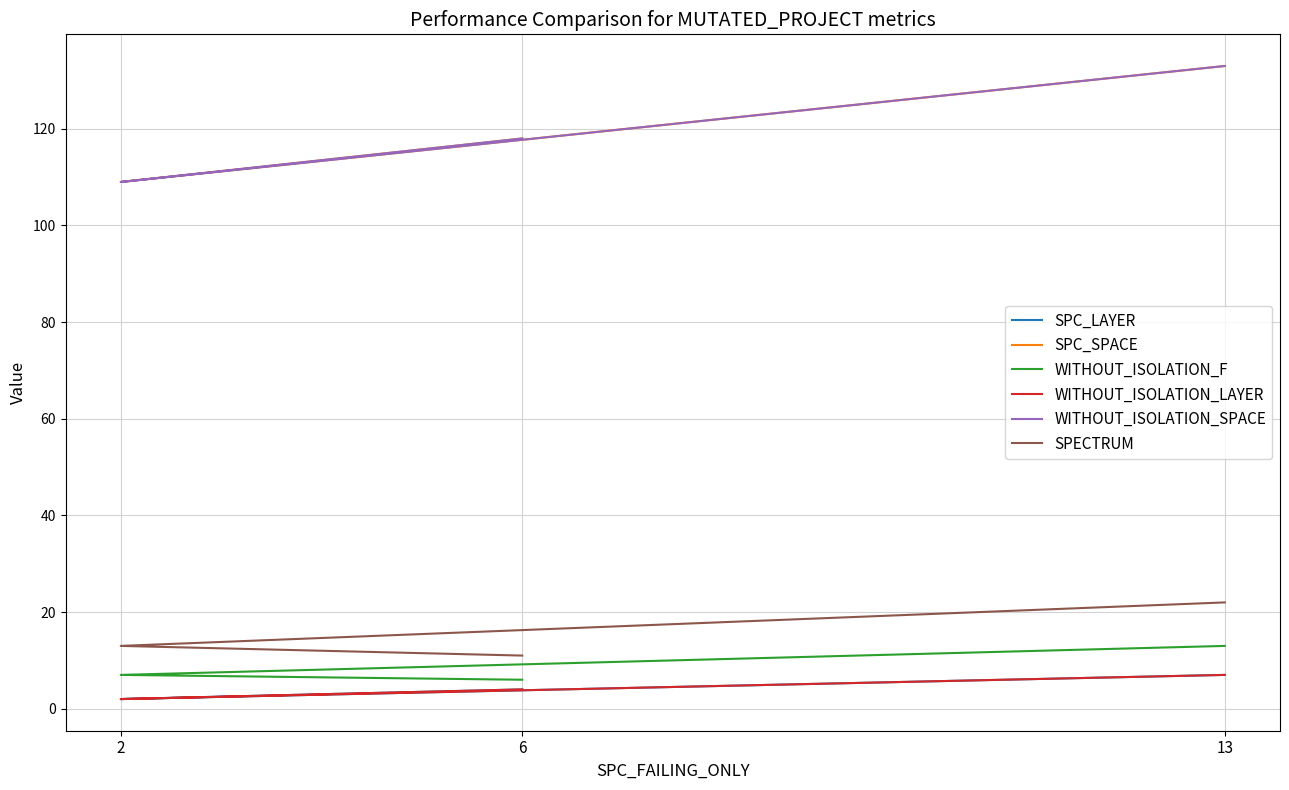

What is the difference between the maximum and minimum values in the WITHOUT_ISOLATION_LAYER series?

5